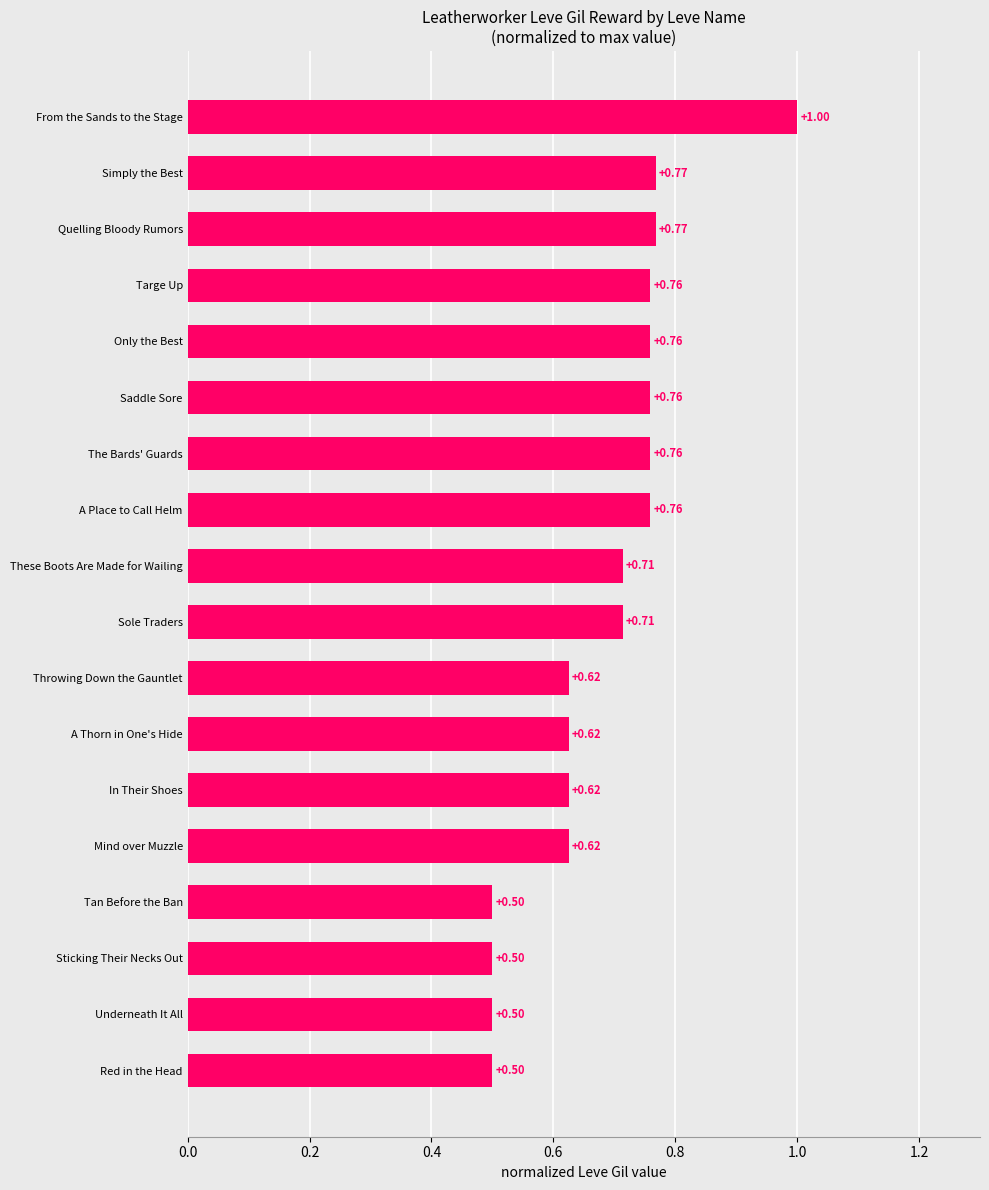

What is the change in value from A Thorn in One's Hide to The Bards' Guards?

+0.1